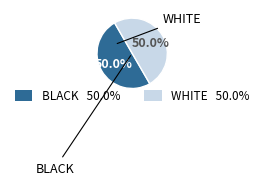

How much of the chart is everything except WHITE?

50.0%